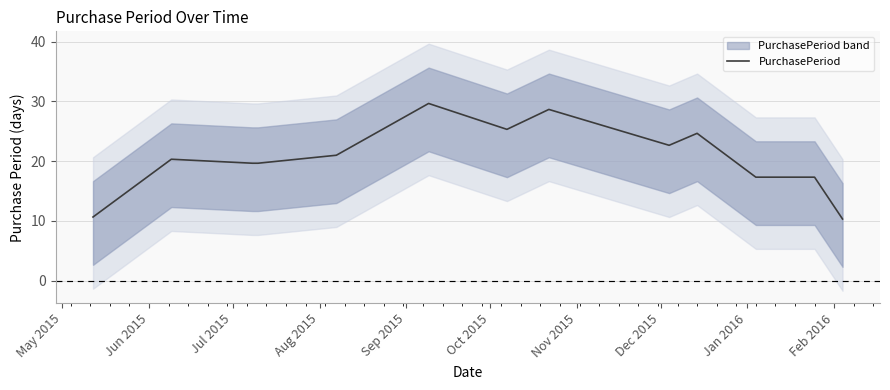

What is the smallest value displayed?

10.3